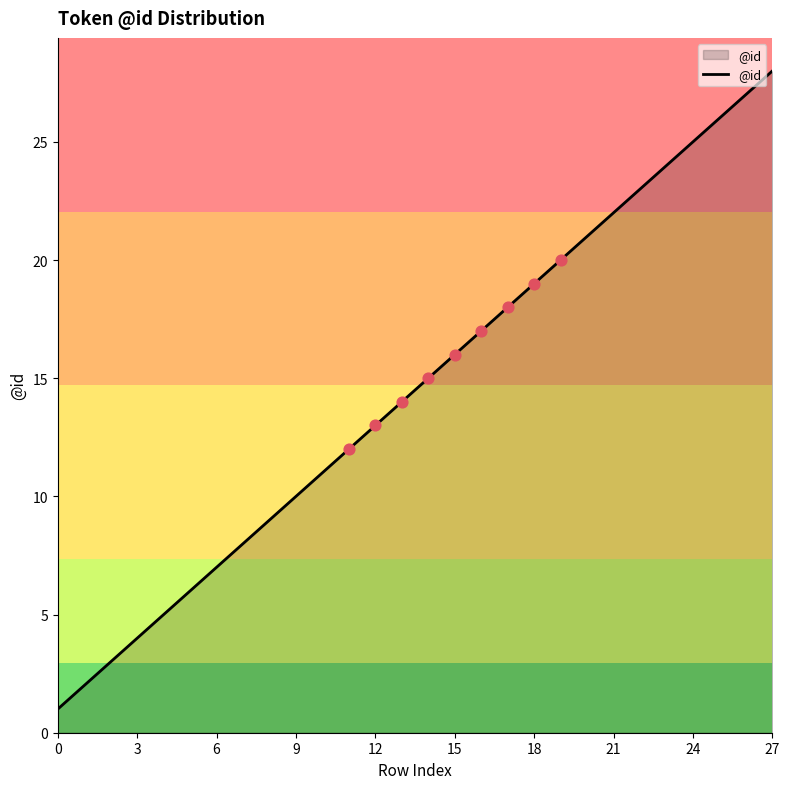

What is the difference between the maximum and minimum values?

27